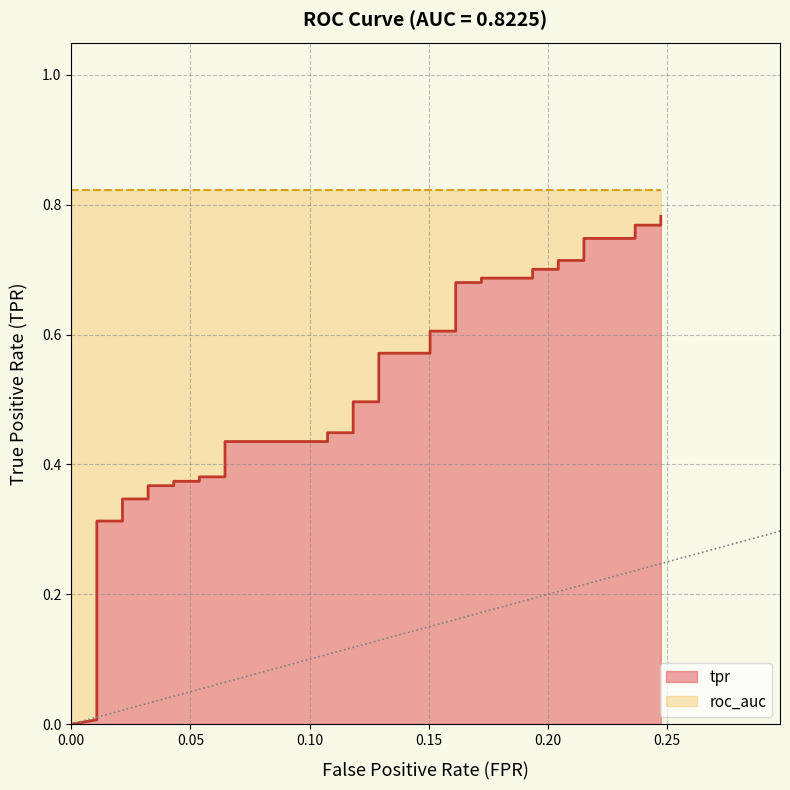

Does the chart have visible grid lines?

Yes